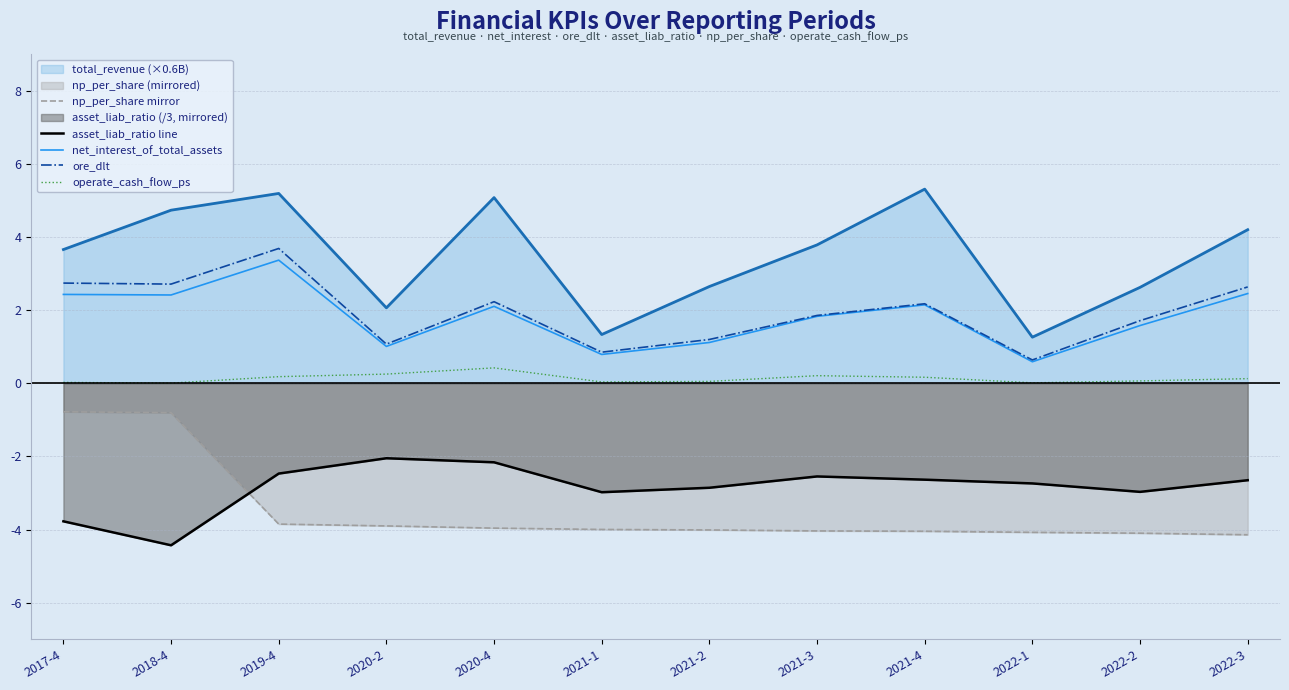

How many lines are shown in the chart?

6